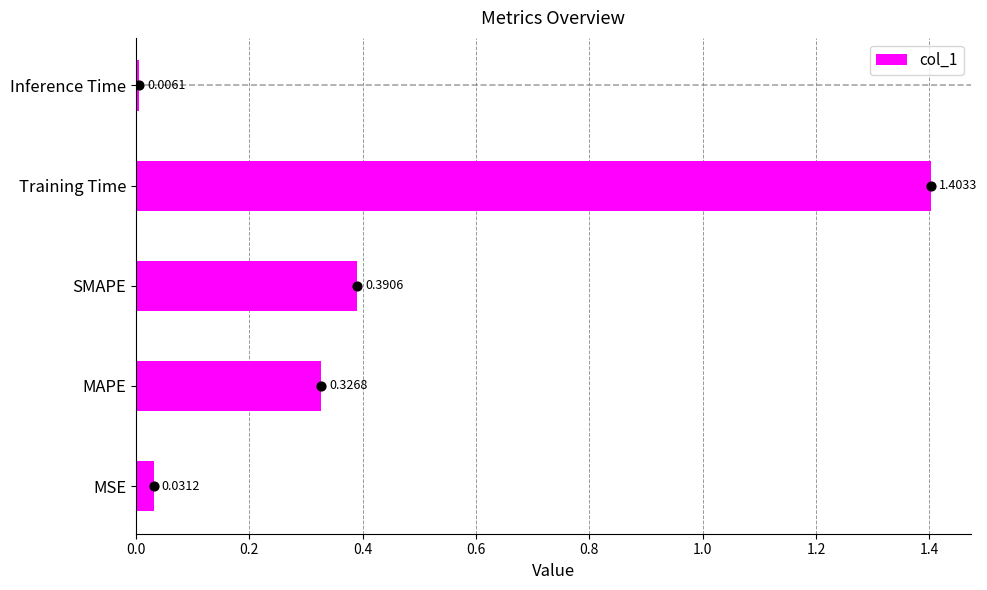

Which category has the highest value in the col_1 series?

Training Time